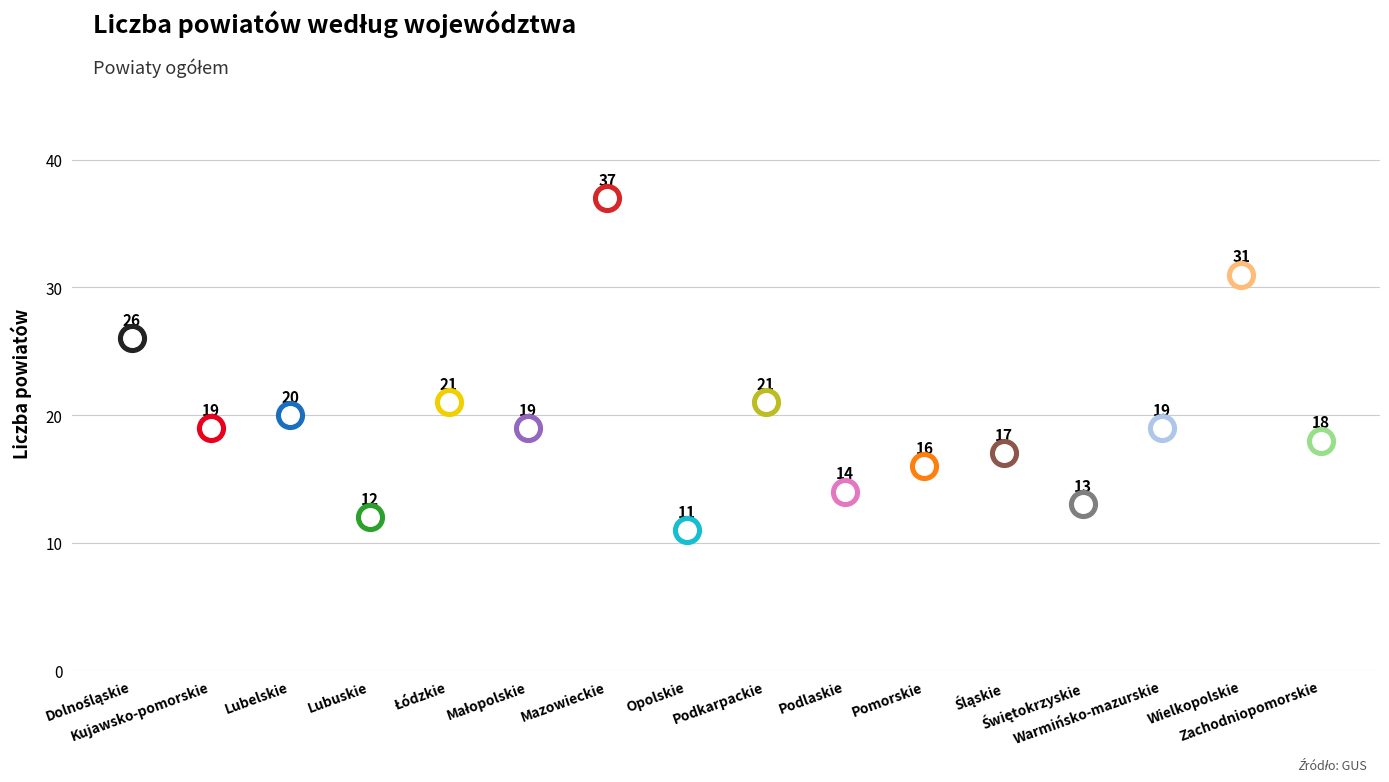

What is the change in value from Dolnośląskie to Lubuskie?

-14